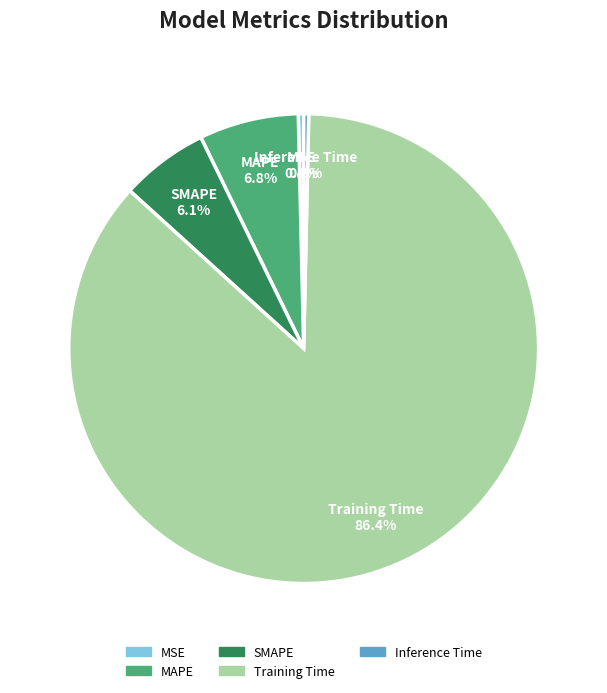

Which slice is the largest?

Training Time